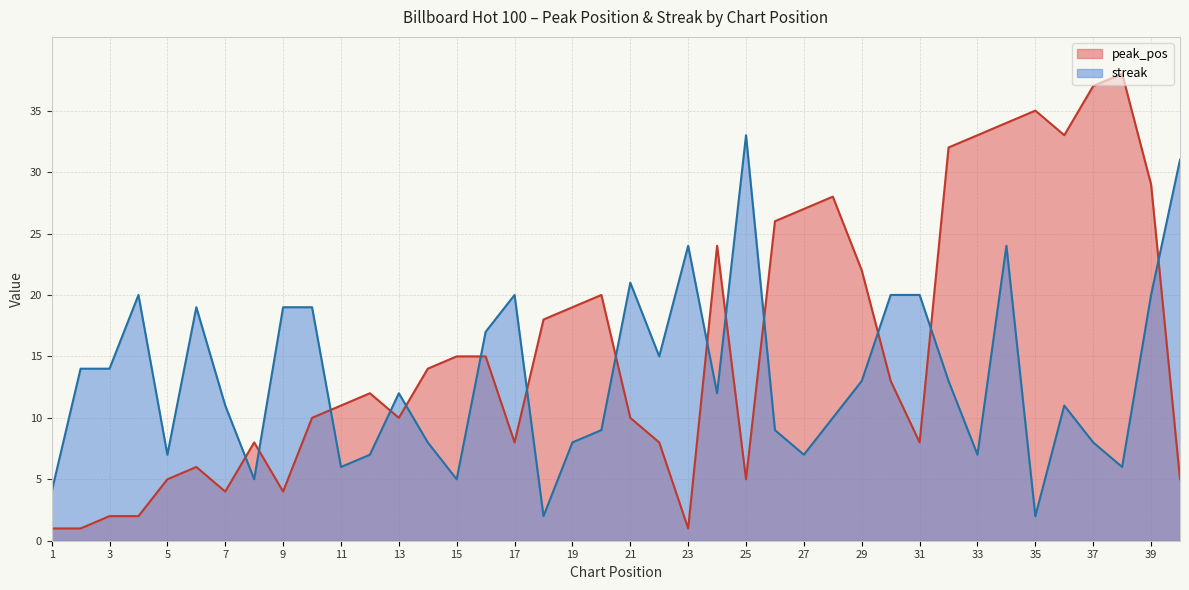

Which label corresponds to the smallest value in the chart?

1